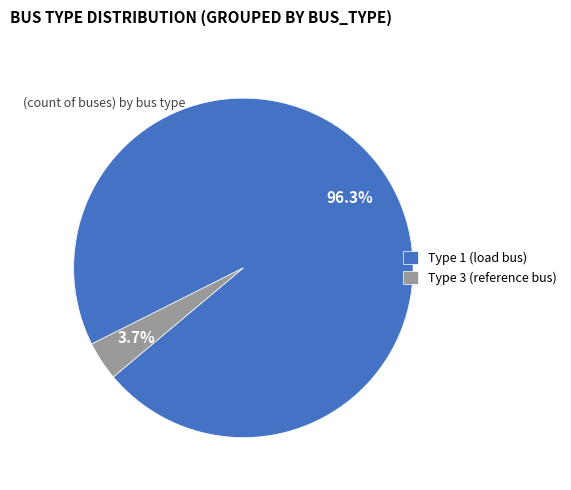

Count the number of slices in the pie.

2